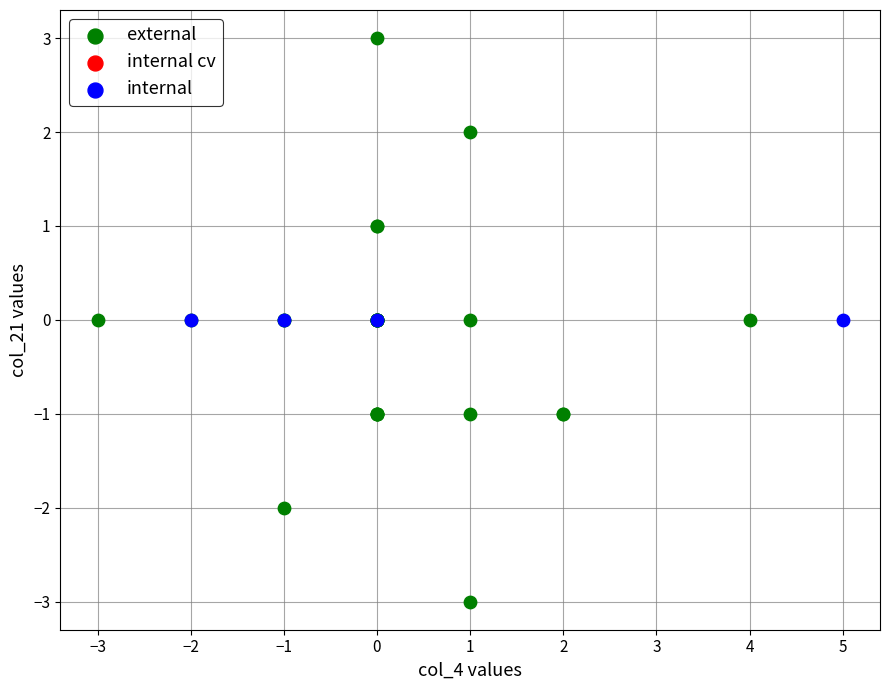

Which series contains the highest Y value?

external